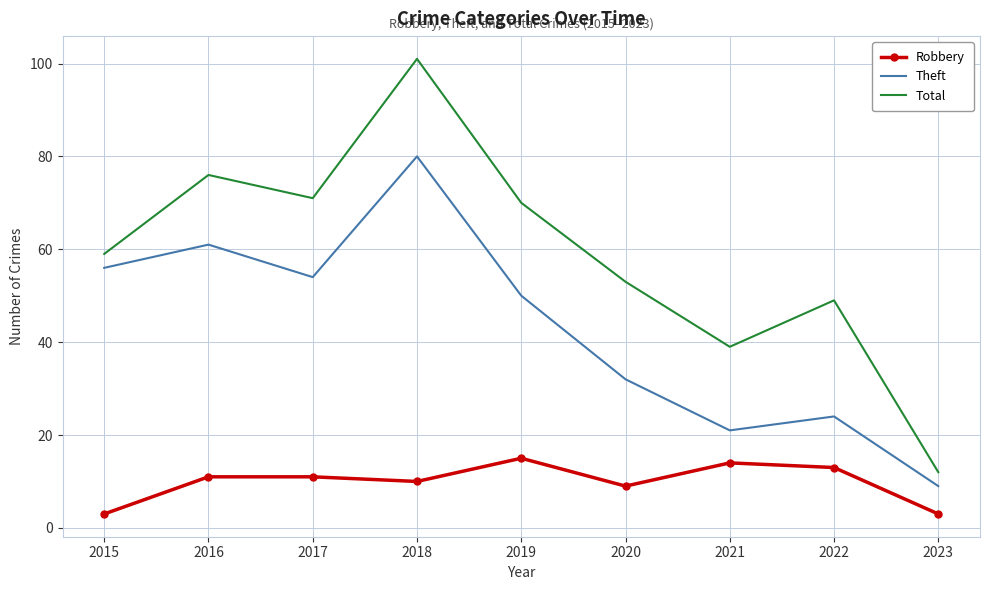

Is the value of Robbery at 2020 greater than the value of Theft at 2020?

No